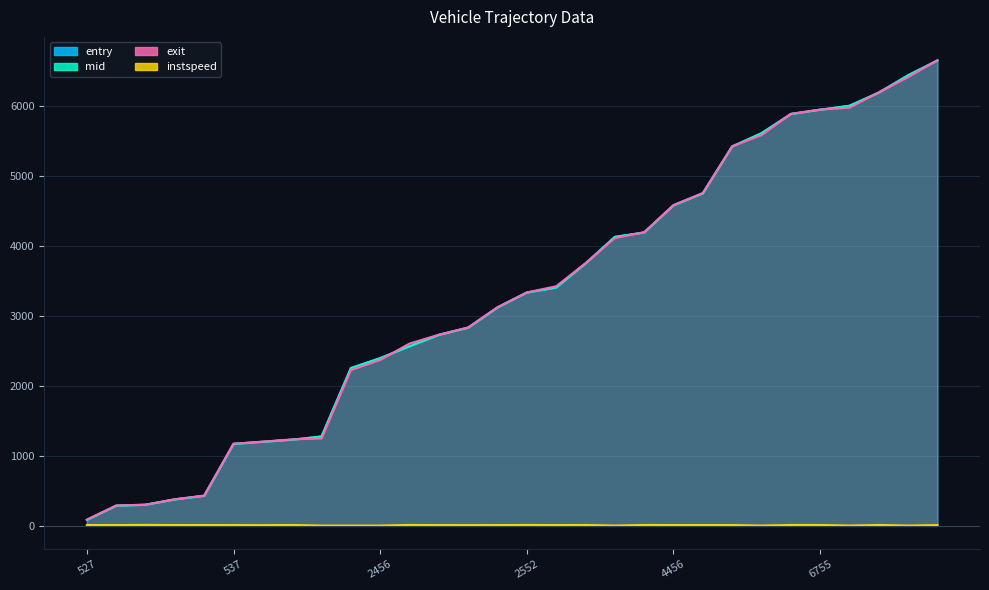

What is the total value across all series at 2456?

7169.5